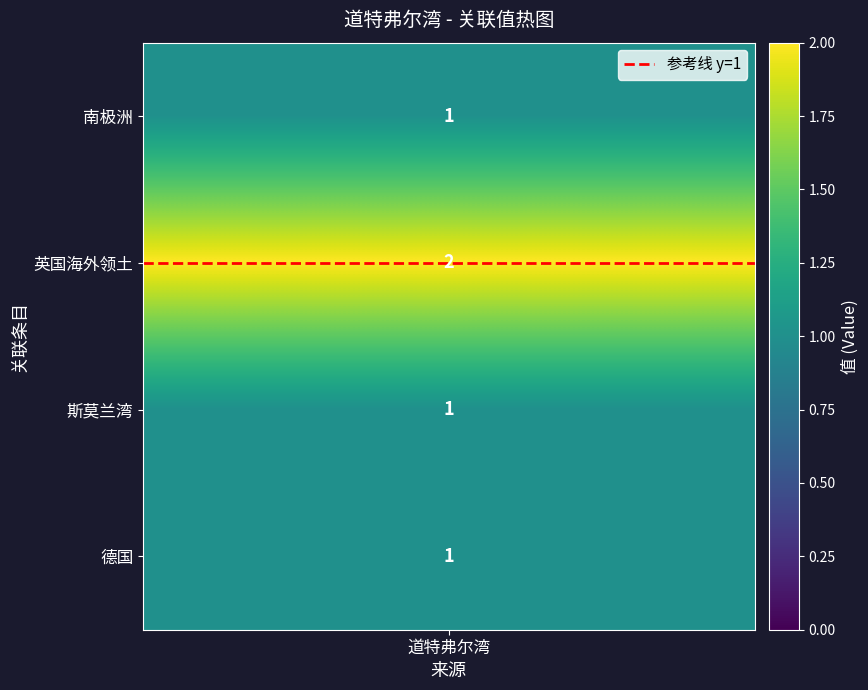

What is the sum of all values?

5